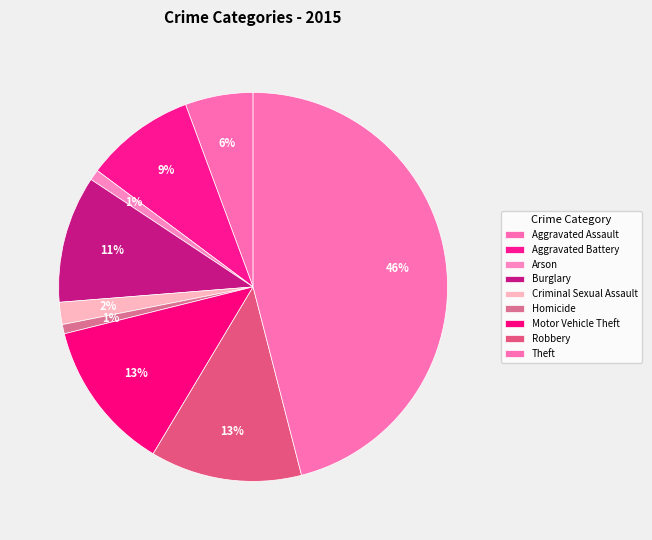

Is there a majority slice in this chart?

No